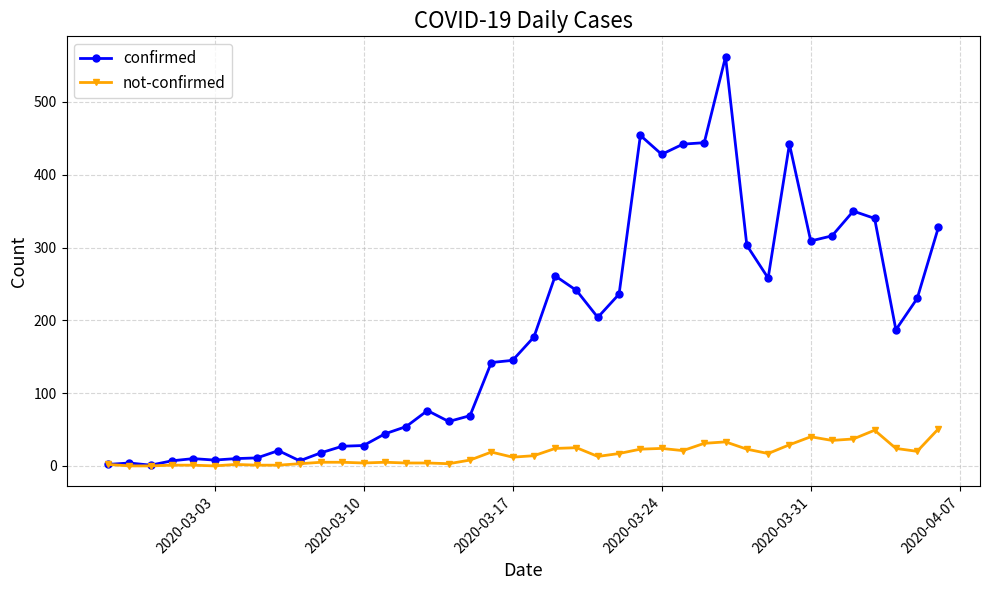

True or false: not-confirmed has more than 0 points higher than both neighbors.

True